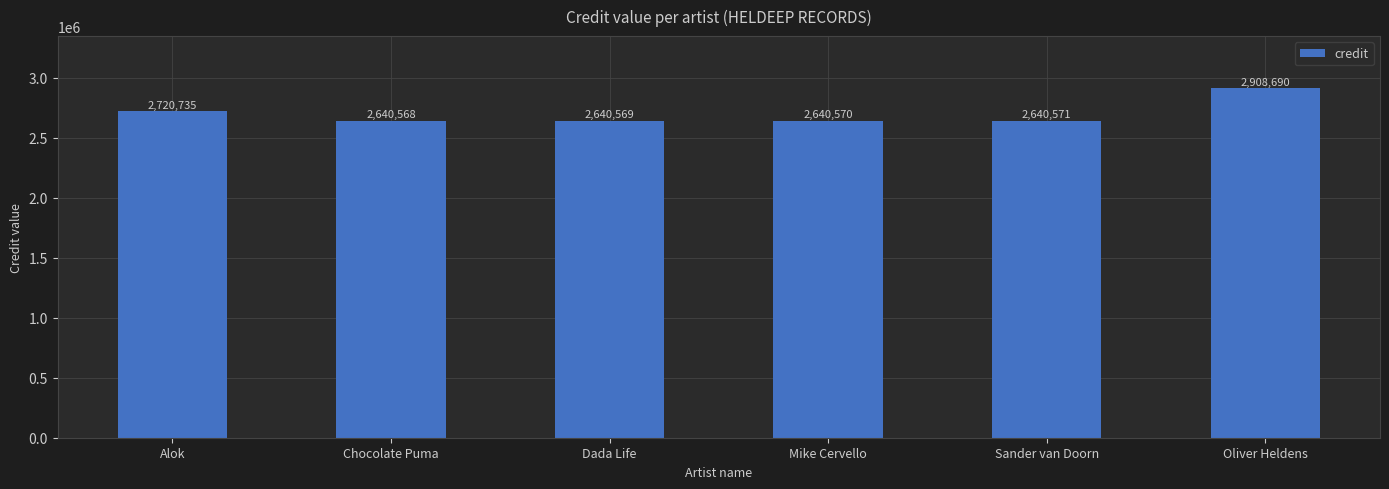

Which category has the highest value across all series?

Oliver Heldens